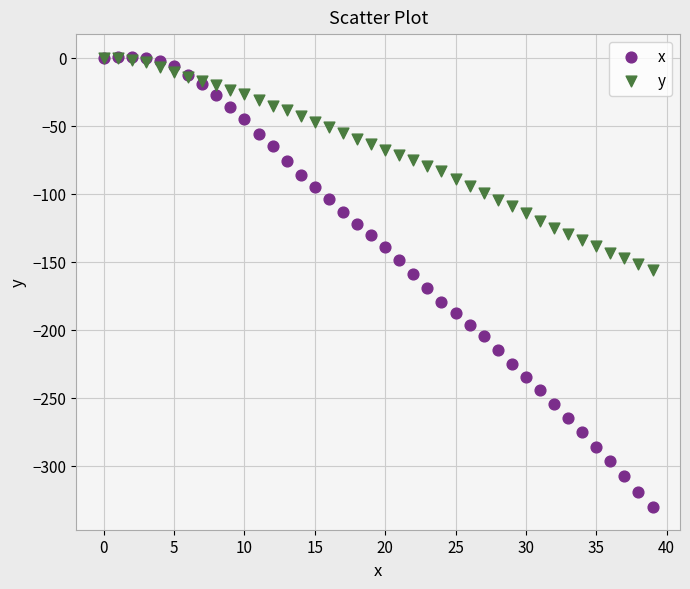

Which series reaches the minimum Y coordinate?

x